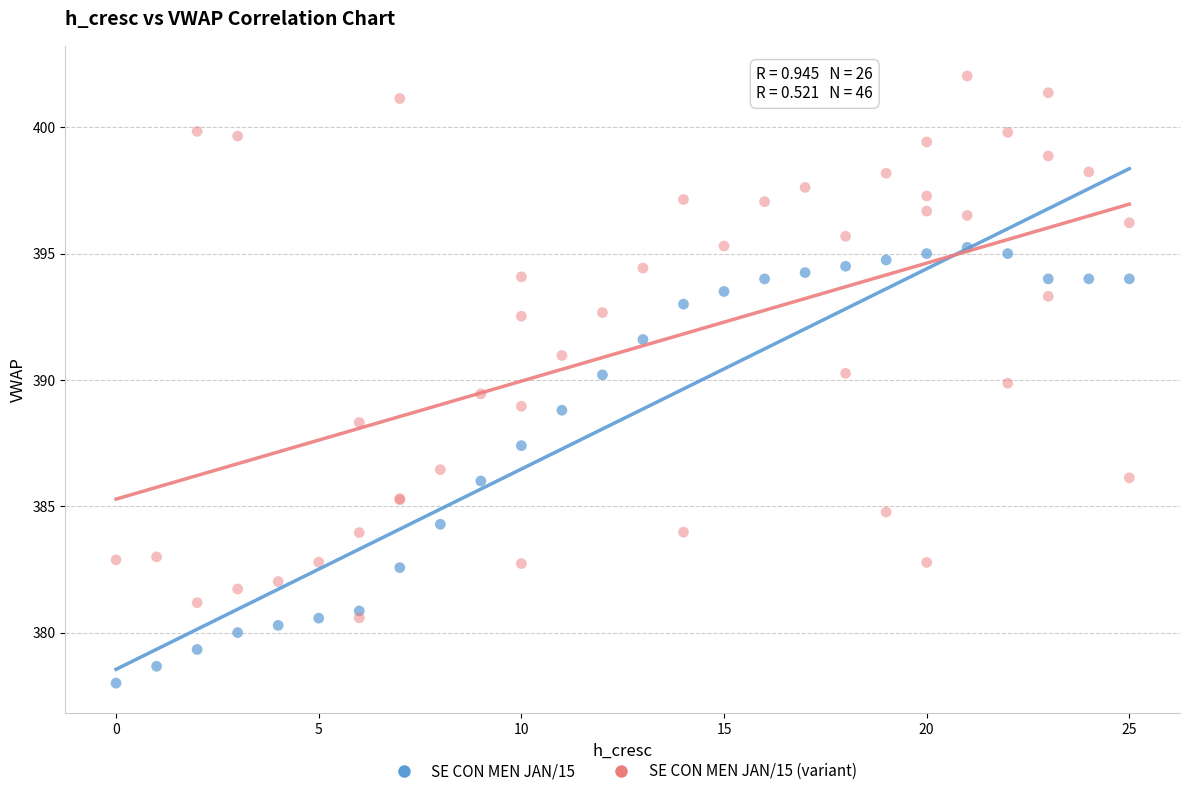

Which series has the widest spread of Y values?

SE CON MEN JAN/15 (variant)